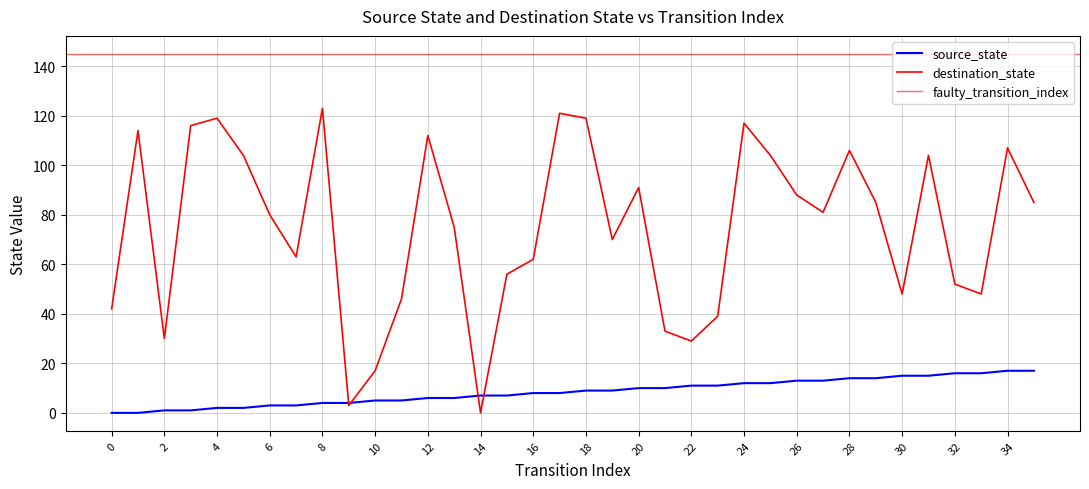

Between which two adjacent categories do source_state and destination_state first intersect?

8 and 9